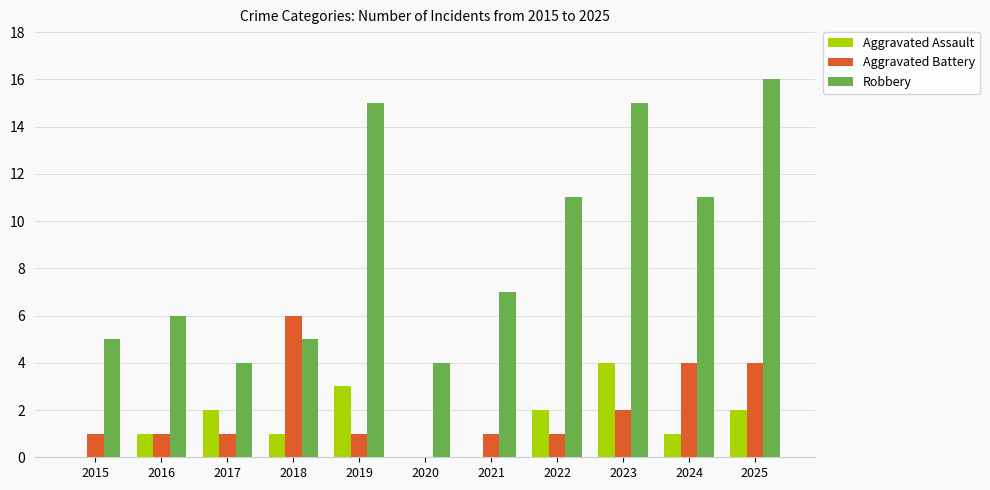

Is the value of Aggravated Battery at 2019 greater than the value of Aggravated Assault at 2017?

No